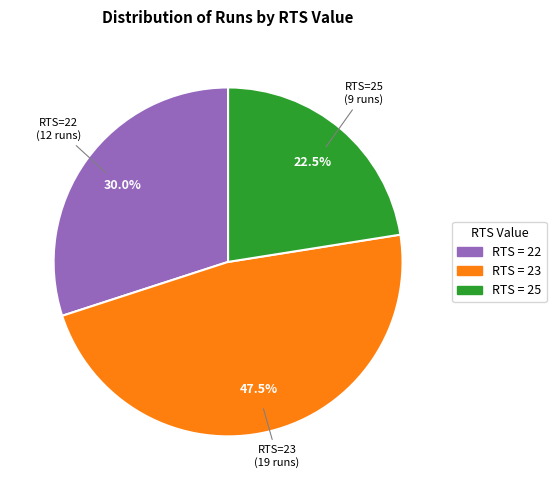

How many slices are in this pie chart?

3